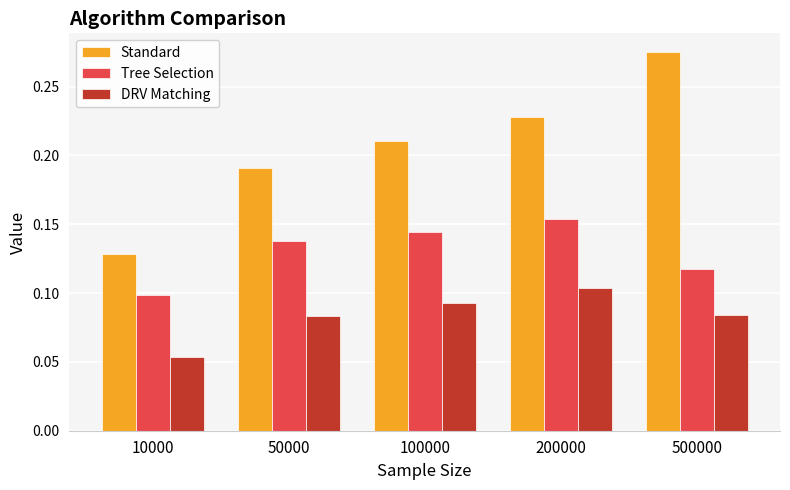

Rank the series by their maximum value, from lowest to highest.

DRV Matching, Tree Selection, Standard